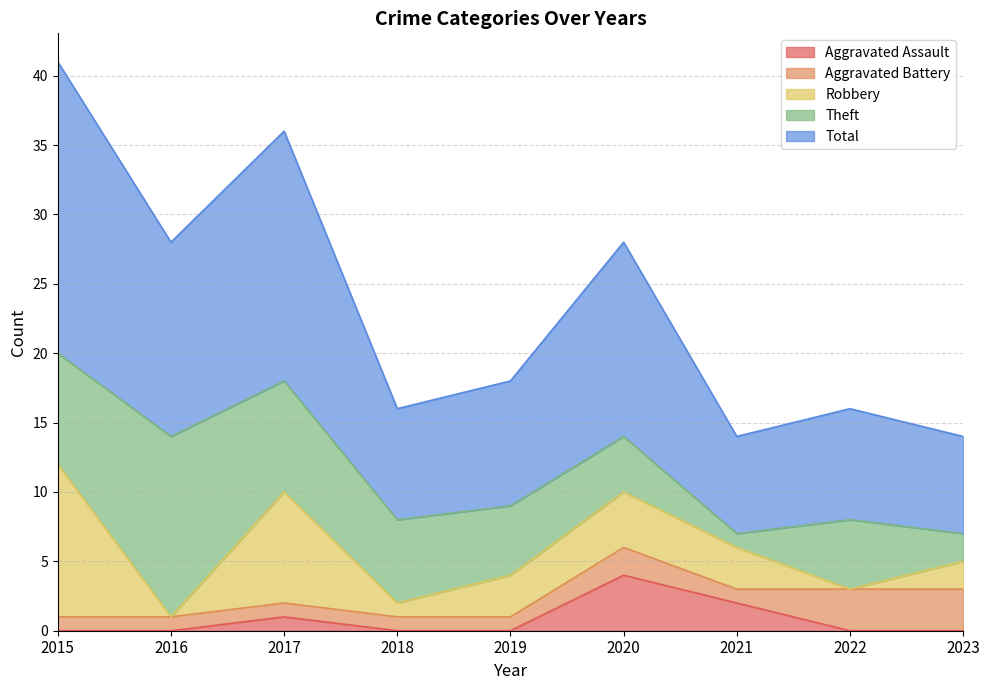

List the series in order of their peak value, lowest first.

Aggravated Battery, Aggravated Assault, Robbery, Theft, Total